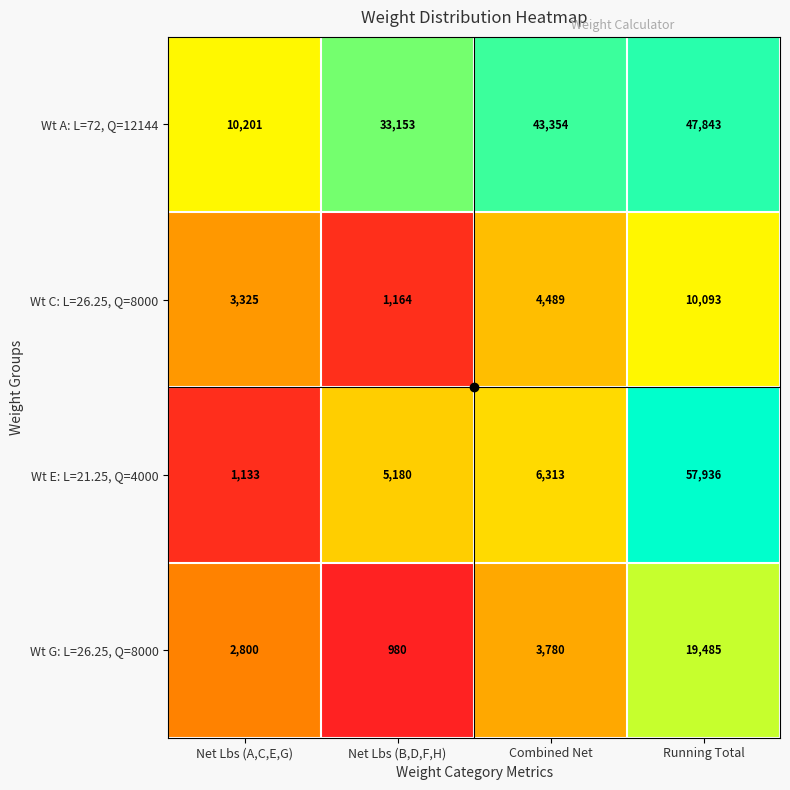

List the series in order of their peak value, highest first.

Wt E: L=21.25, Q=4000, Wt A: L=72, Q=12144, Wt G: L=26.25, Q=8000, Wt C: L=26.25, Q=8000